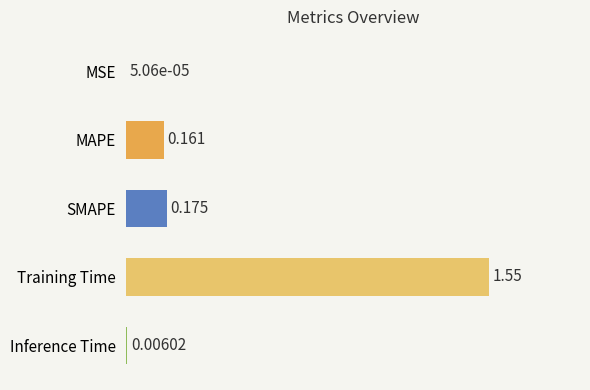

Which has a higher value, MAPE or SMAPE?

SMAPE